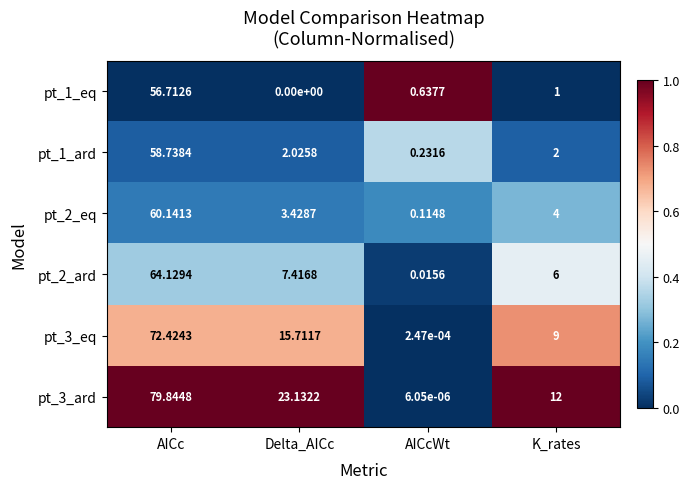

What is the greatest value displayed?

79.8